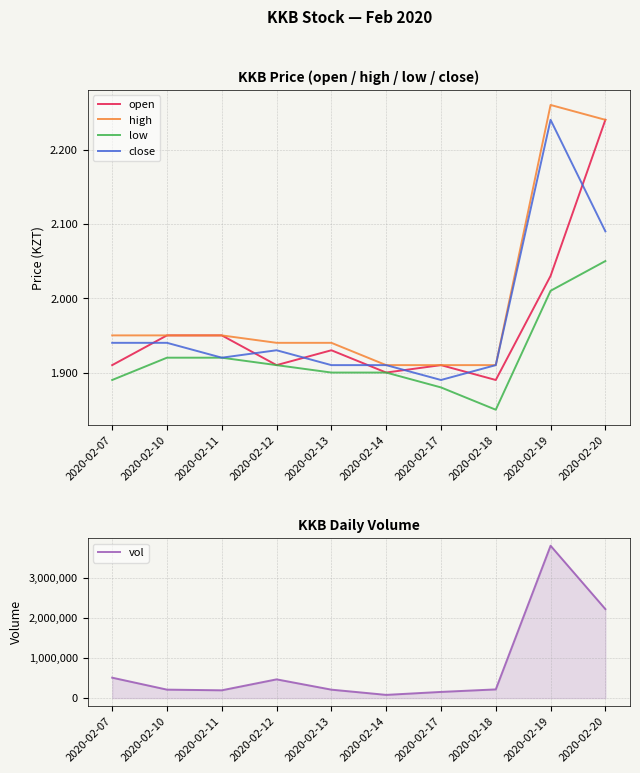

Is the value of low at 2020-02-10 greater than the value of open at 2020-02-12?

Yes